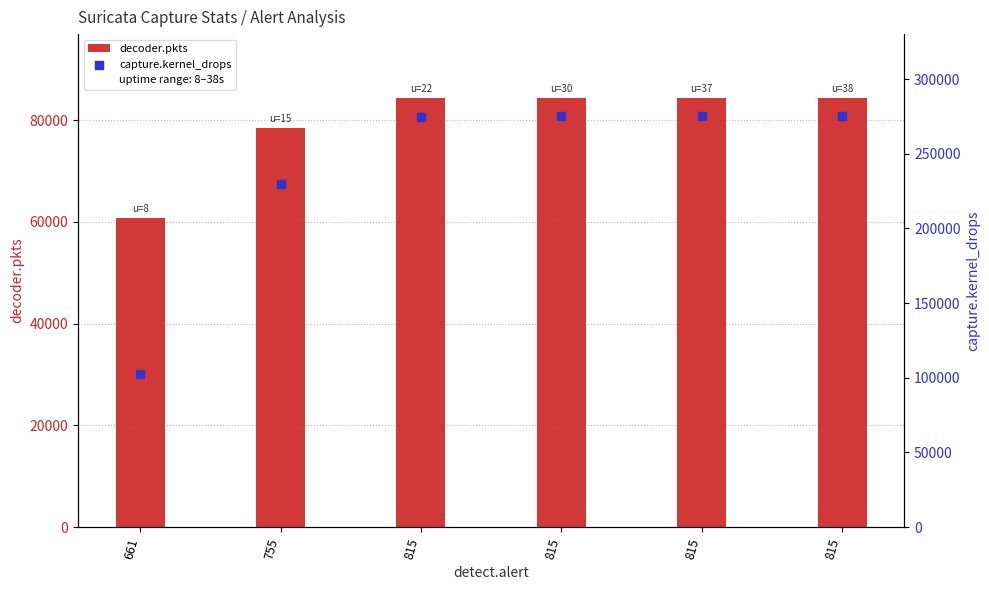

Which series has the largest Y range (max minus min)?

capture.kernel_drops